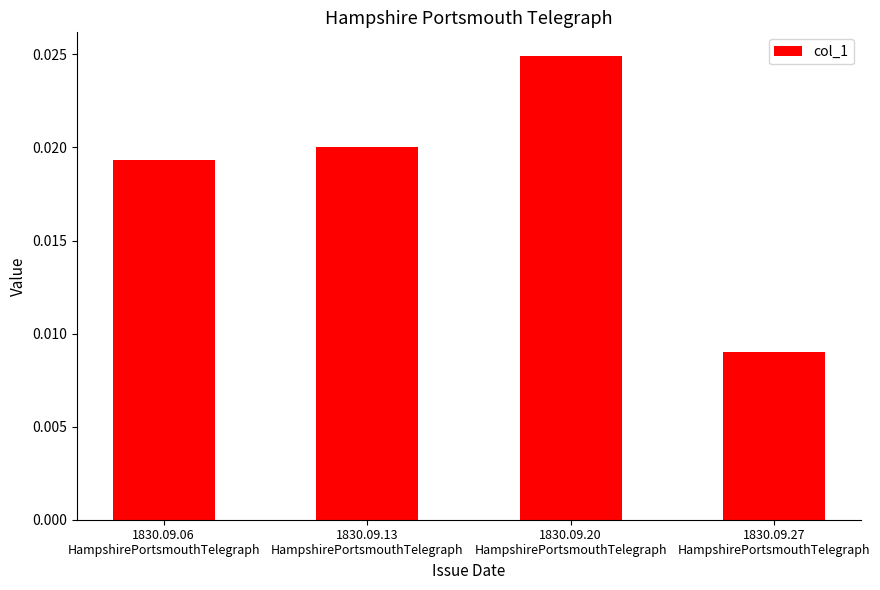

What is the label of the 1st bar from the left?

1830.09.06
HampshirePortsmouthTelegraph